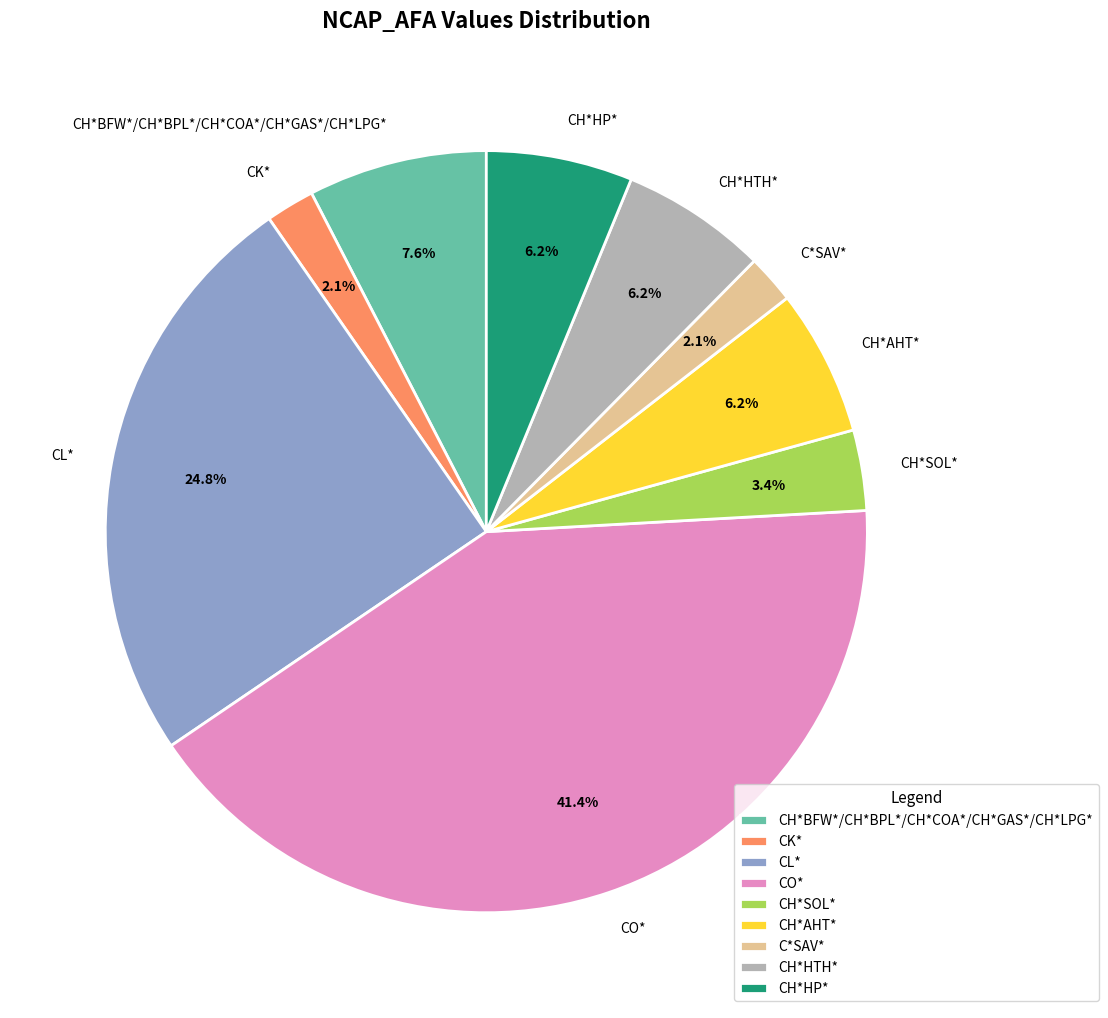

Which slice is the largest?

CO*